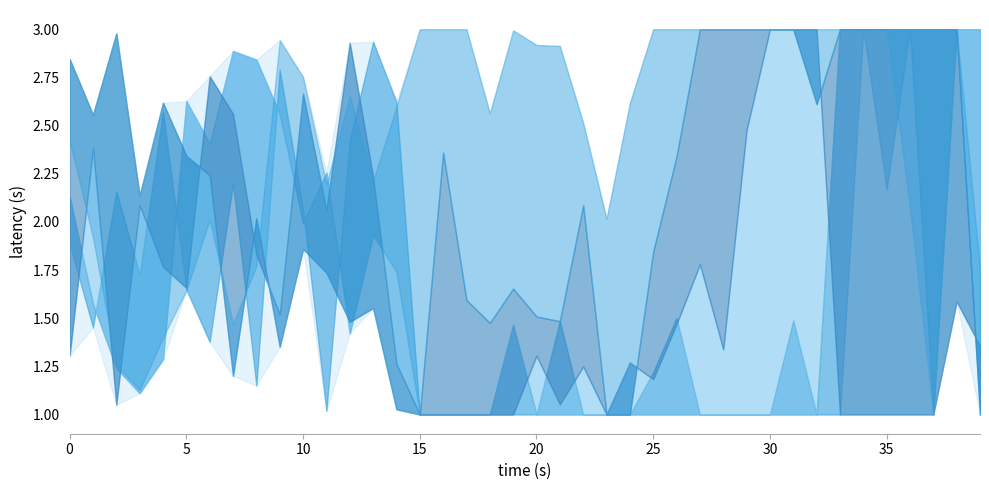

Which category has the highest value in the 0 series?

34